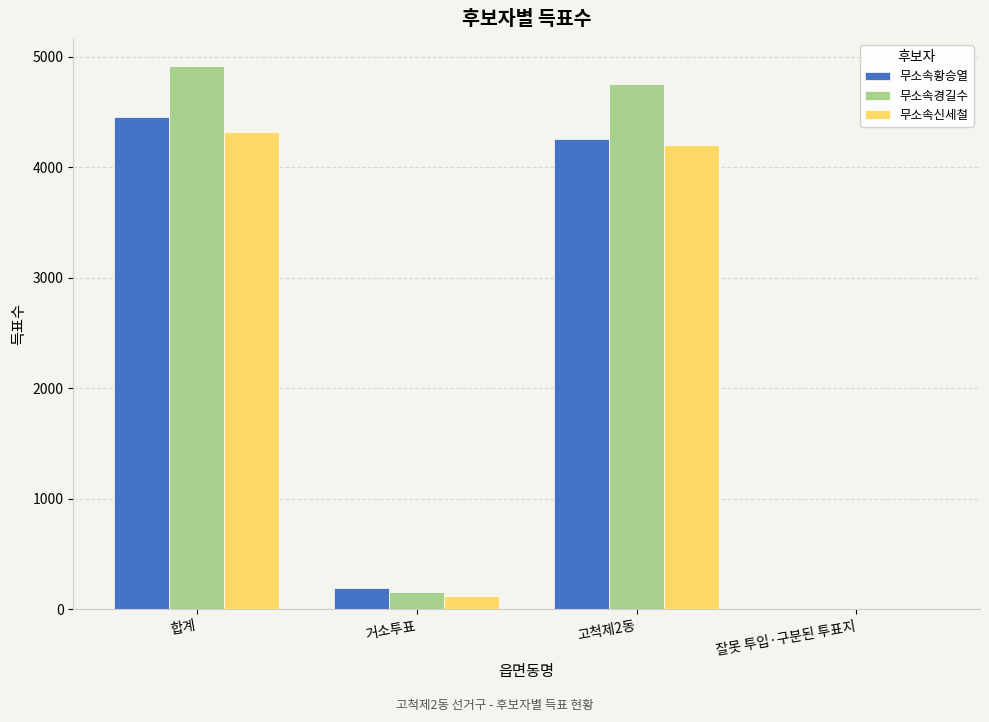

Between 거소투표 and 고척제2동, which series saw the biggest shift?

무소속경길수